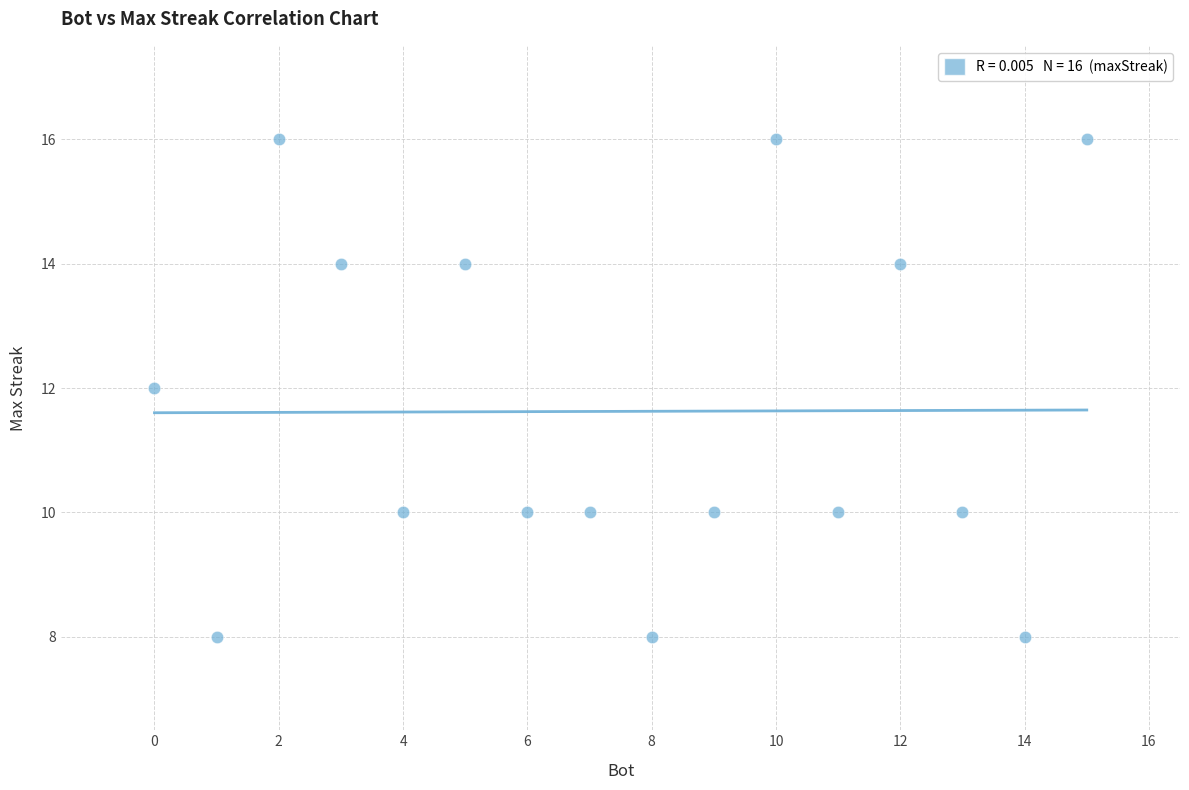

What is the range of Y values (max minus min)?

8